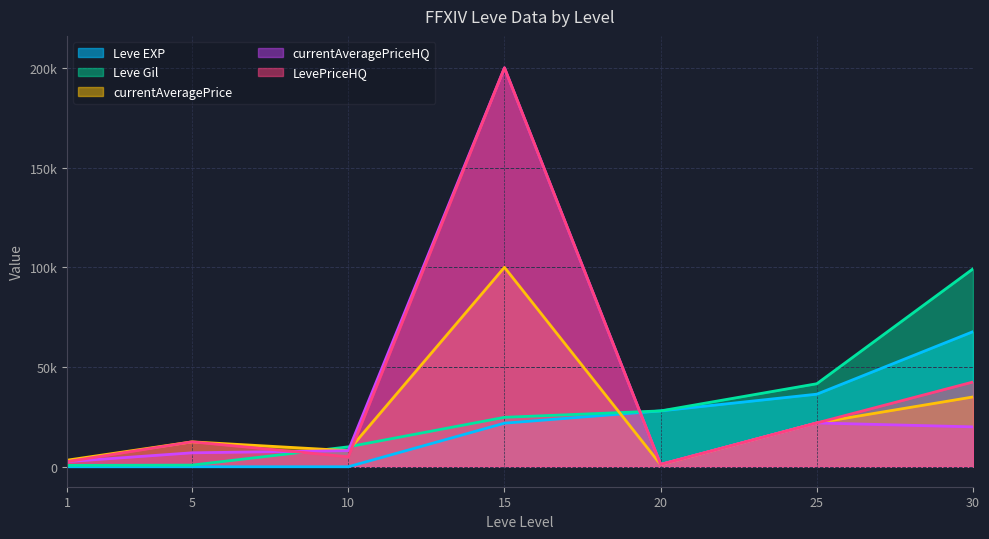

What is the value of the Leve EXP point at the 2nd from the left?

2